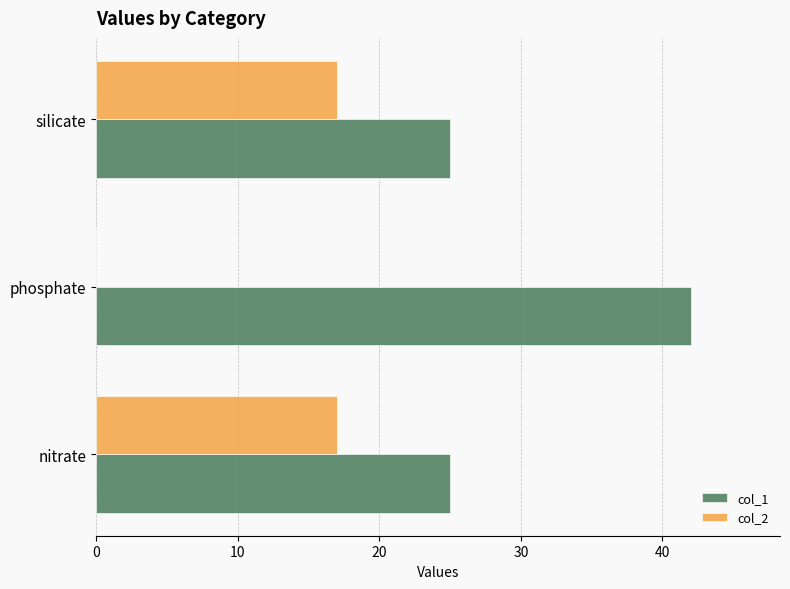

What is the sum of all col_1 values?

92